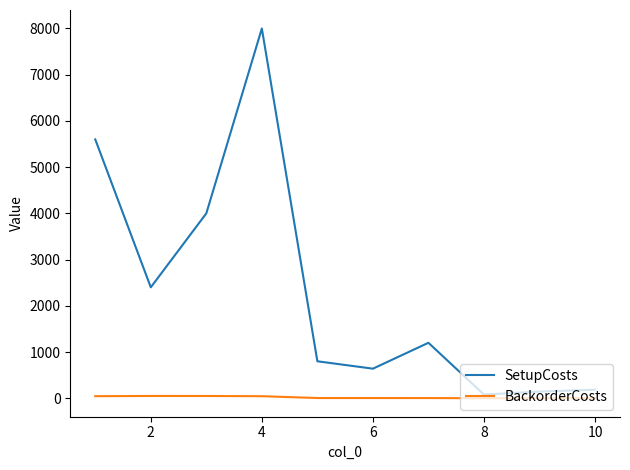

Which series has the widest spread of values?

SetupCosts